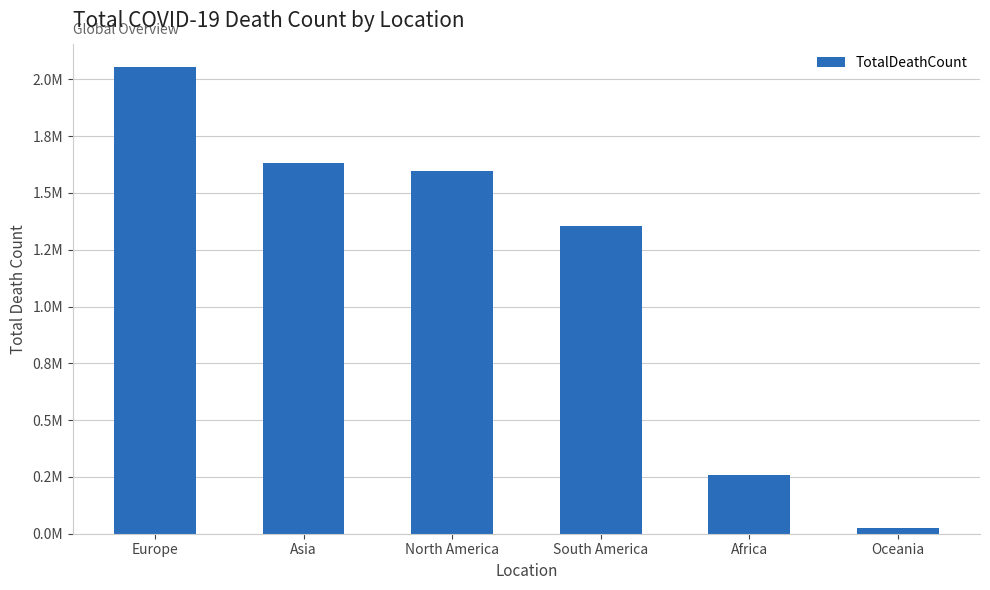

Are the bars horizontal?

No